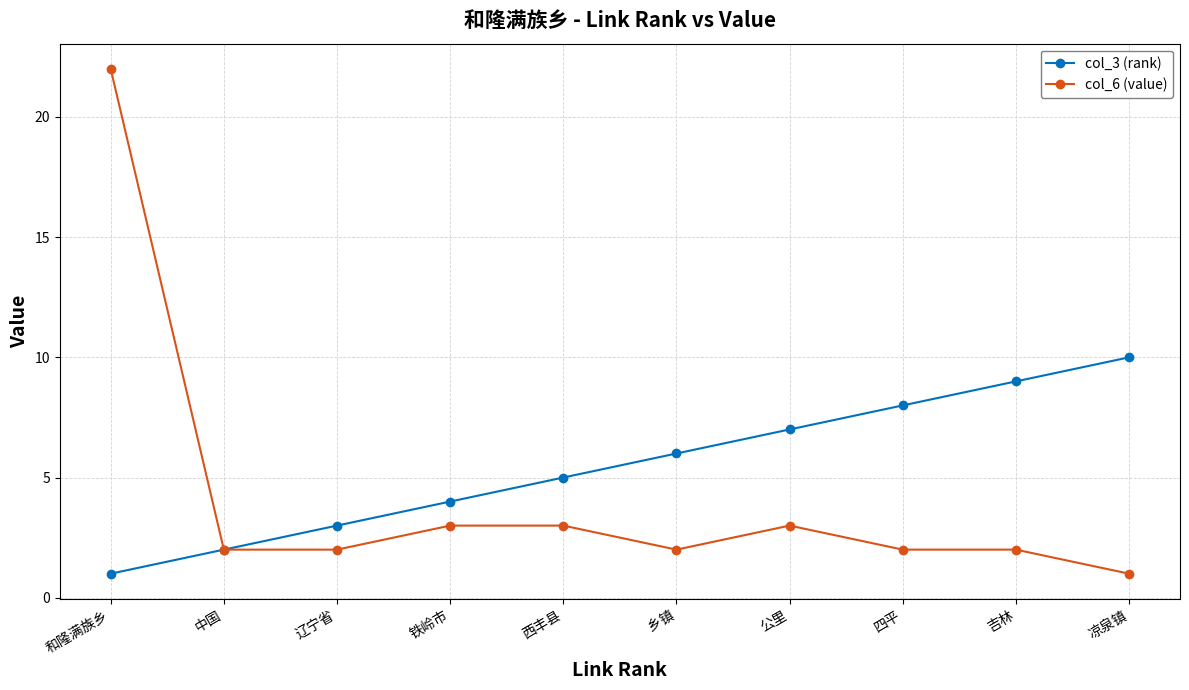

Which series has the largest total across all categories?

col_3 (rank)